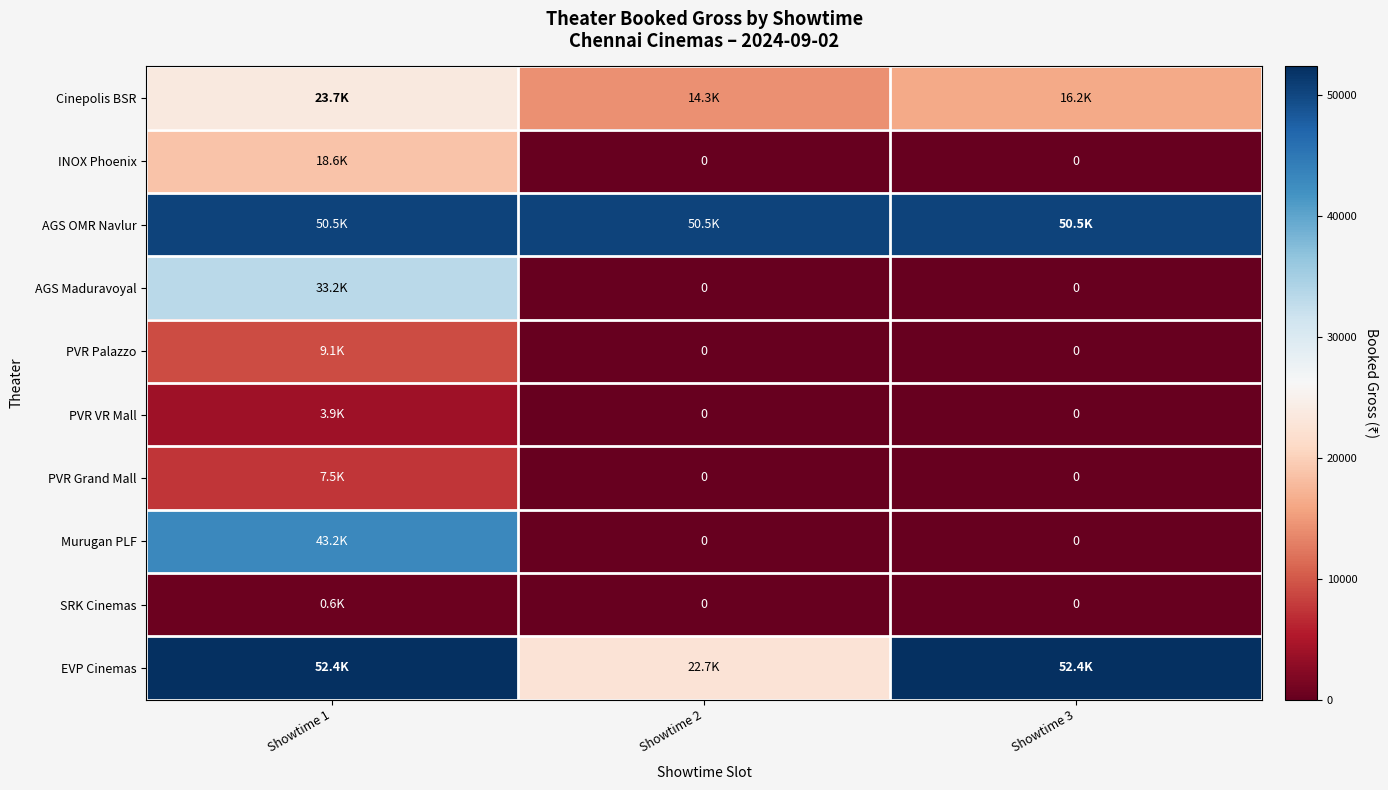

Between Showtime 3 and Showtime 1, which is larger?

Showtime 1